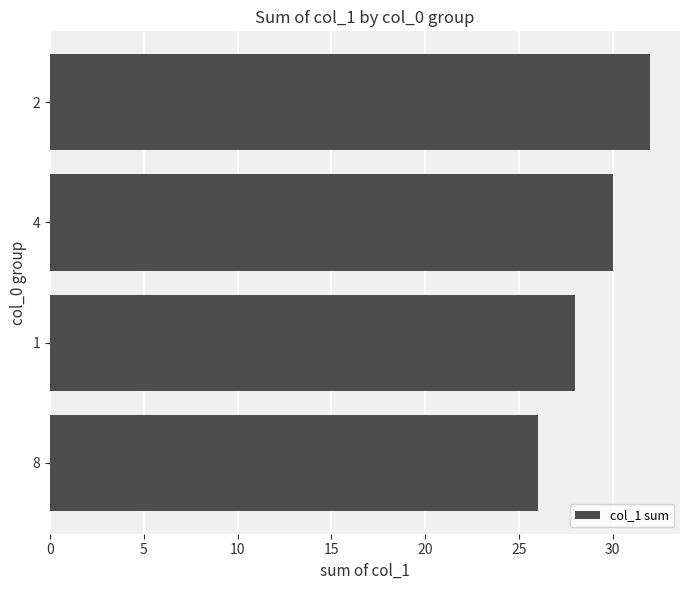

Reading top to bottom, list all the values displayed in this chart.

32	30	28	26